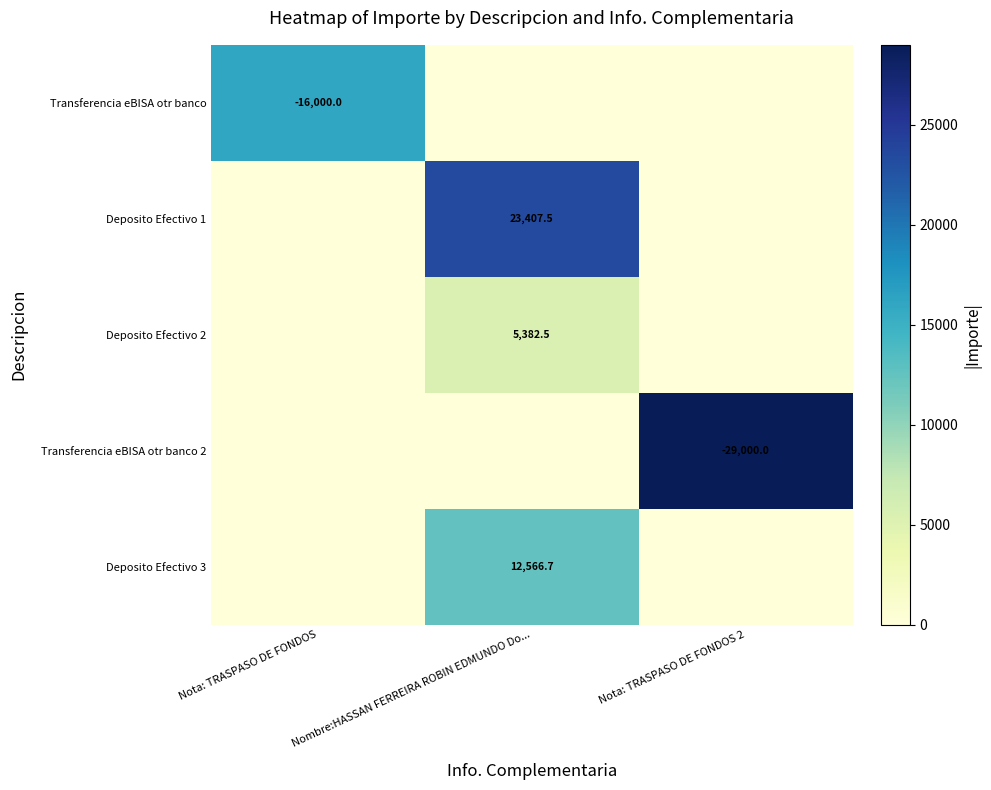

True or false: Transferencia eBISA otr banco 2 has a value of -29000.0 at Nota: TRASPASO DE FONDOS 2.

True